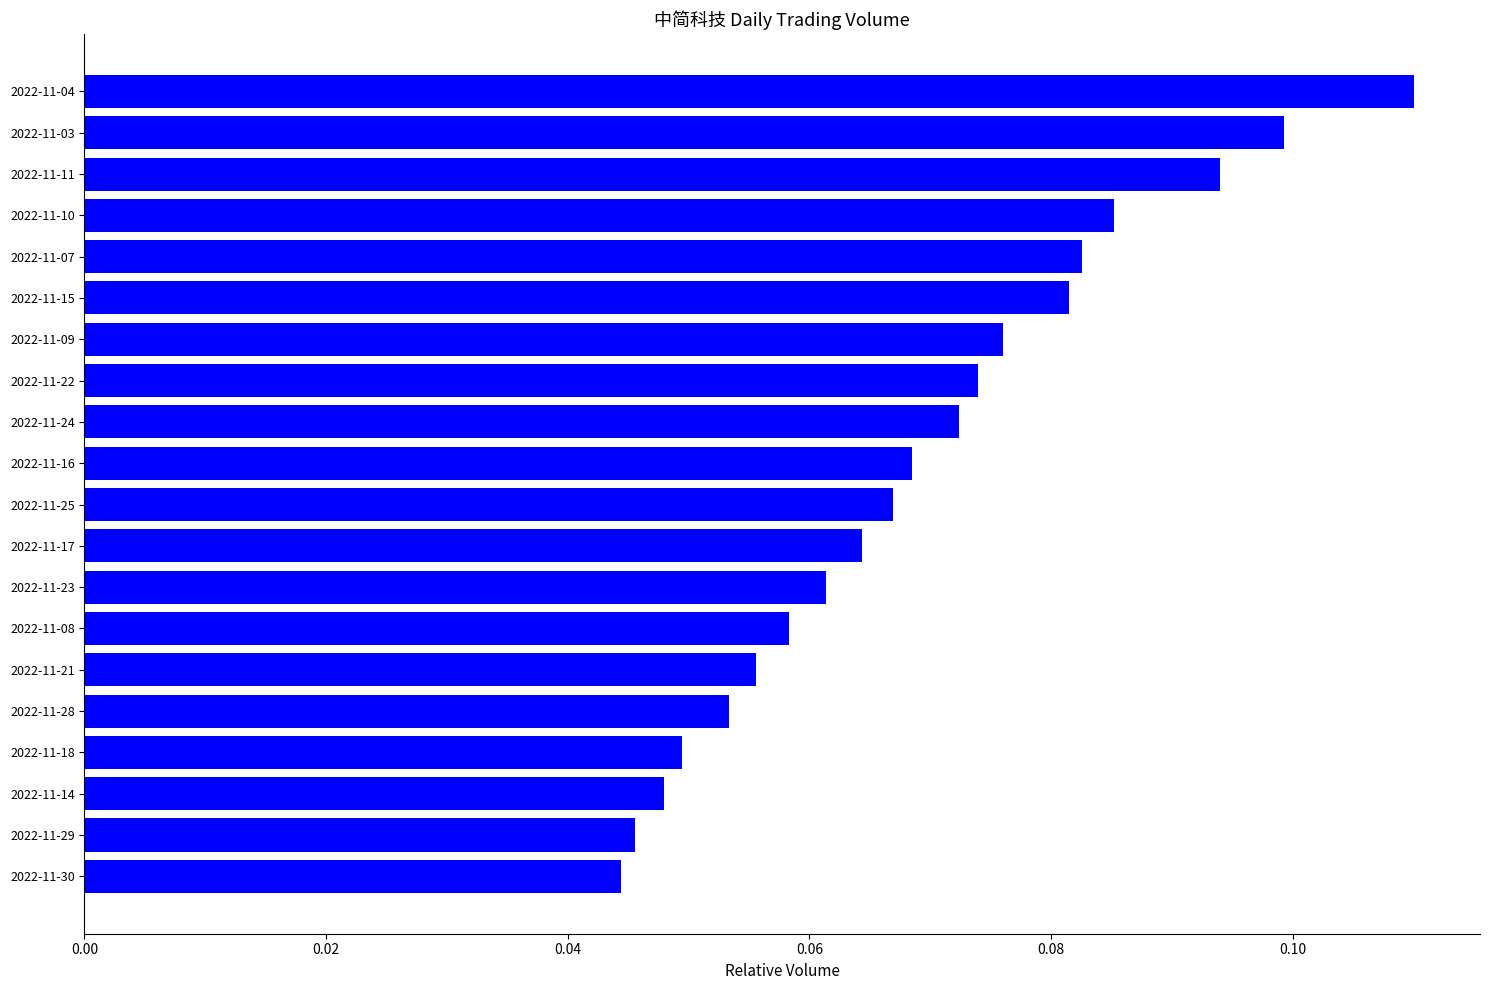

How many values are between 0 and 1?

20